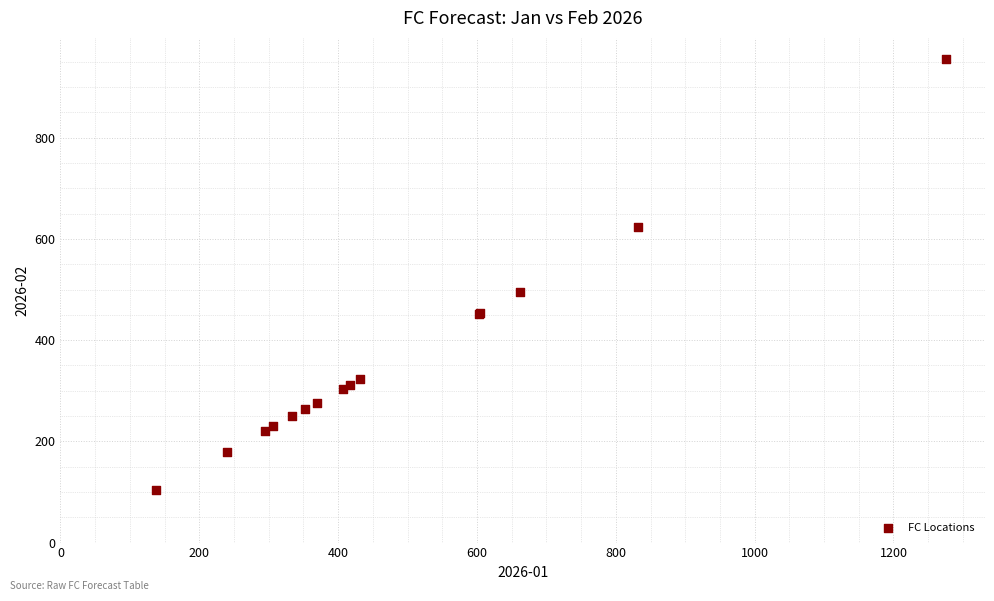

What Y value in the scatter plot is closest to 528?

495.4